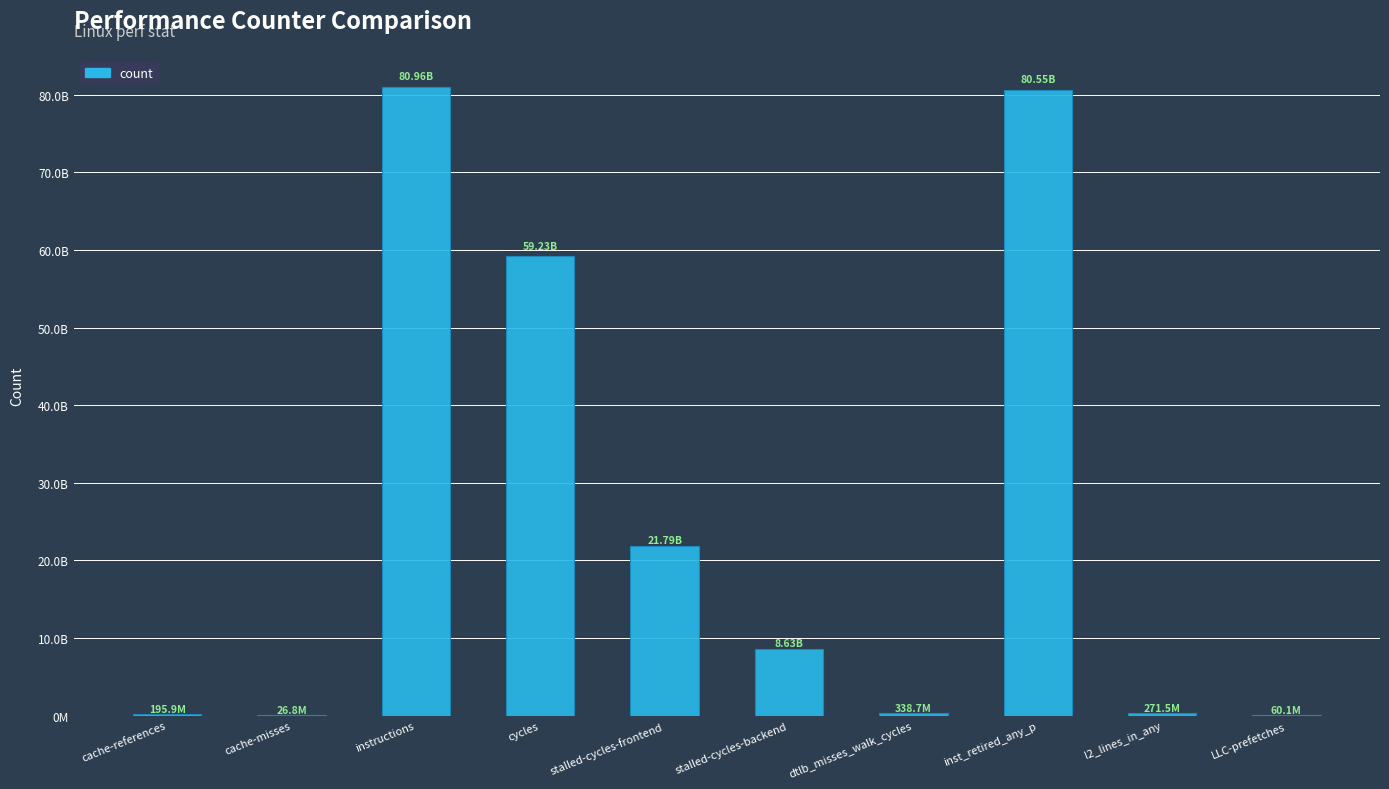

What is the value of the 7th bar from the left?

338706925